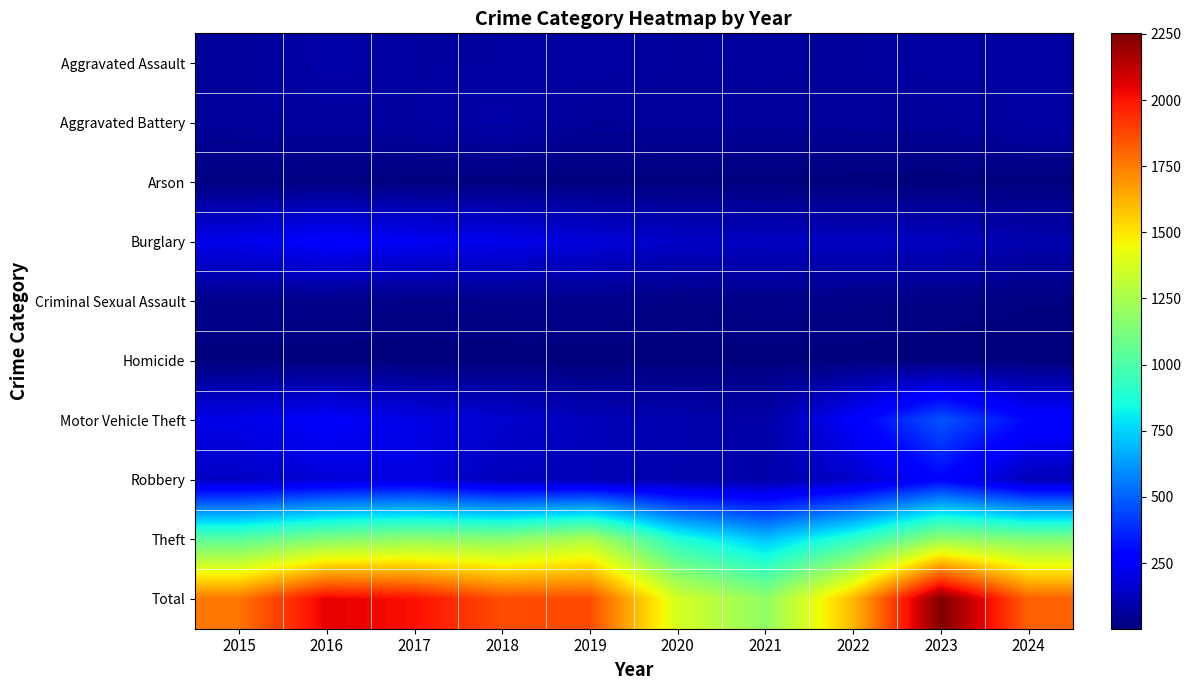

Which series changed the most between 2017 and 2018?

Total